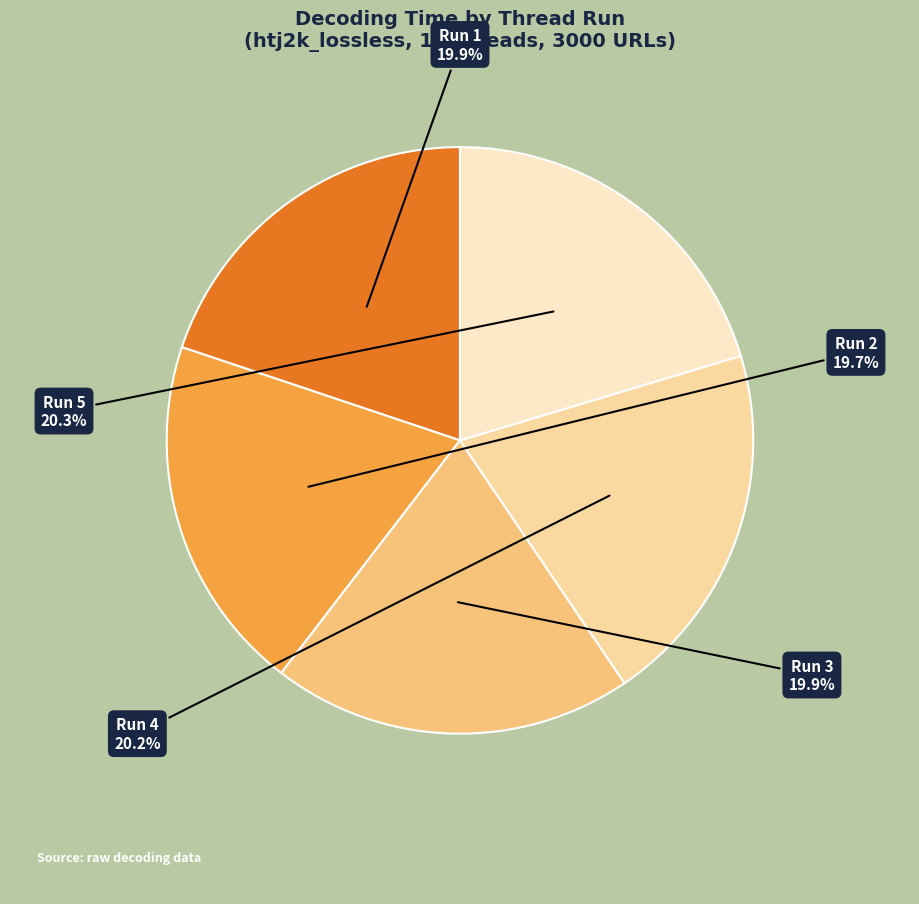

What is the ratio of the value at Run 1 to the value at Run 5?

1.0